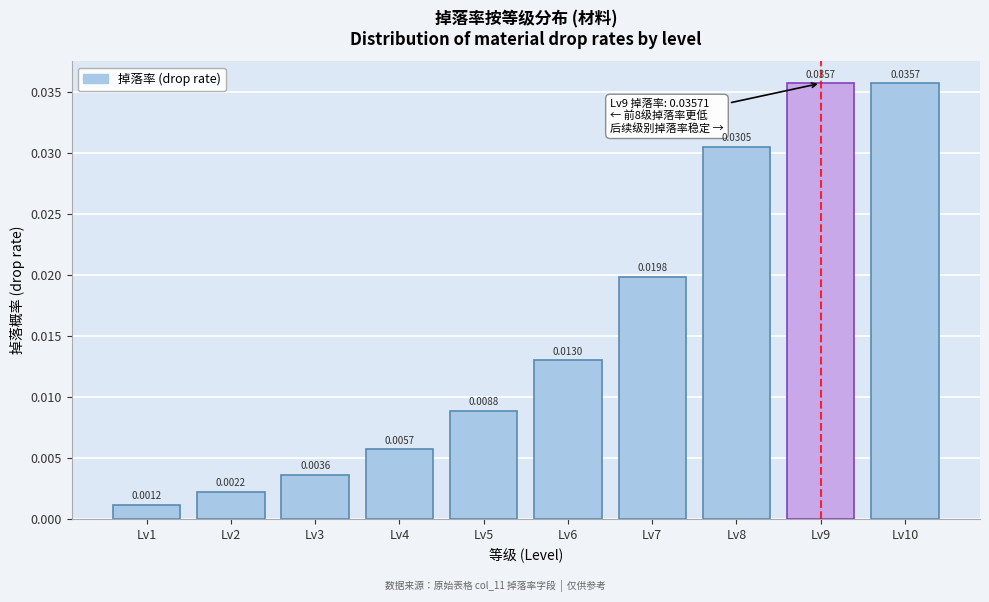

Which has a higher value, Lv4 or Lv10?

Lv10